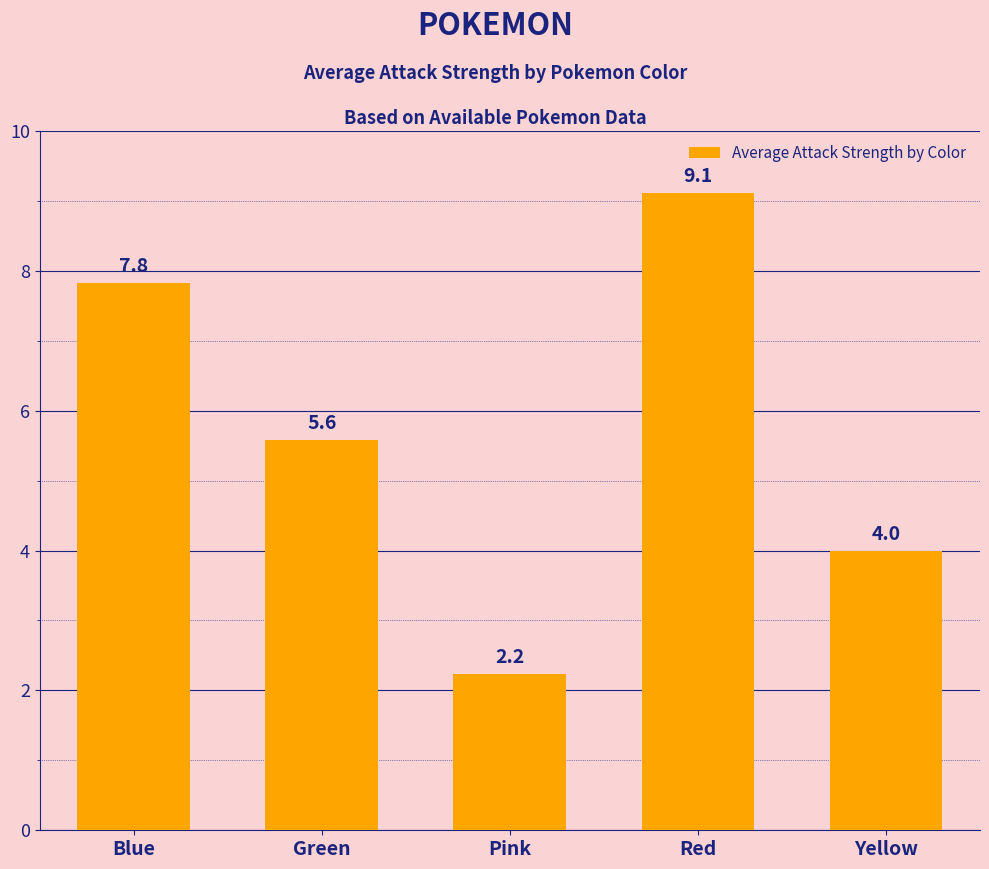

What position from the right is Green?

4